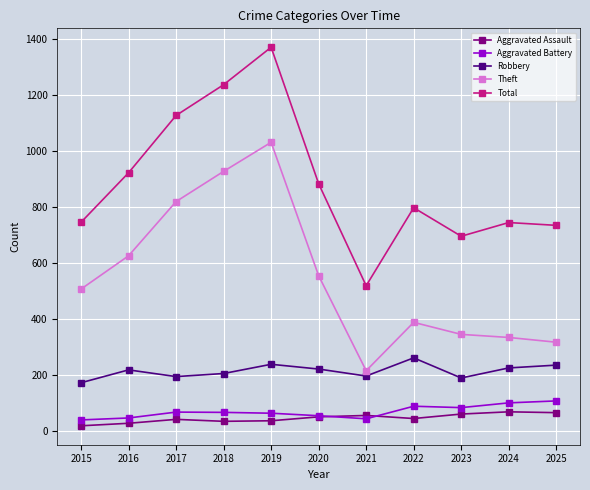

What are all the series names shown in the legend?

Aggravated Assault, Aggravated Battery, Robbery, Theft, Total